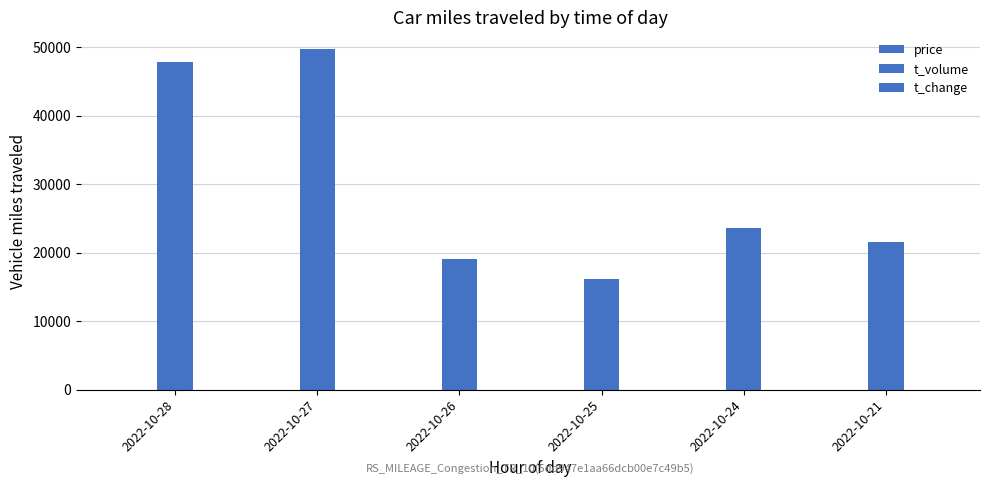

Reading left to right, what are all the values shown in this chart?

price: 2022-10-28=13.2	2022-10-27=14.0	2022-10-26=12.8	2022-10-25=12.7	2022-10-24=12.6	2022-10-21=13.0
t_volume: 2022-10-28=47806.0	2022-10-27=49717.0	2022-10-26=19051.0	2022-10-25=16102.0	2022-10-24=23581.0	2022-10-21=21558.0
t_change: 2022-10-28=1.9	2022-10-27=1.9	2022-10-26=0.8	2022-10-25=0.7	2022-10-24=1.0	2022-10-21=0.9